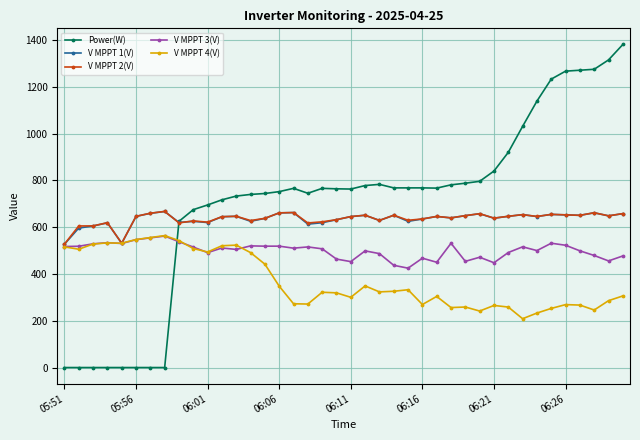

True or false: Power(W) has more than 1 interior local peaks.

True